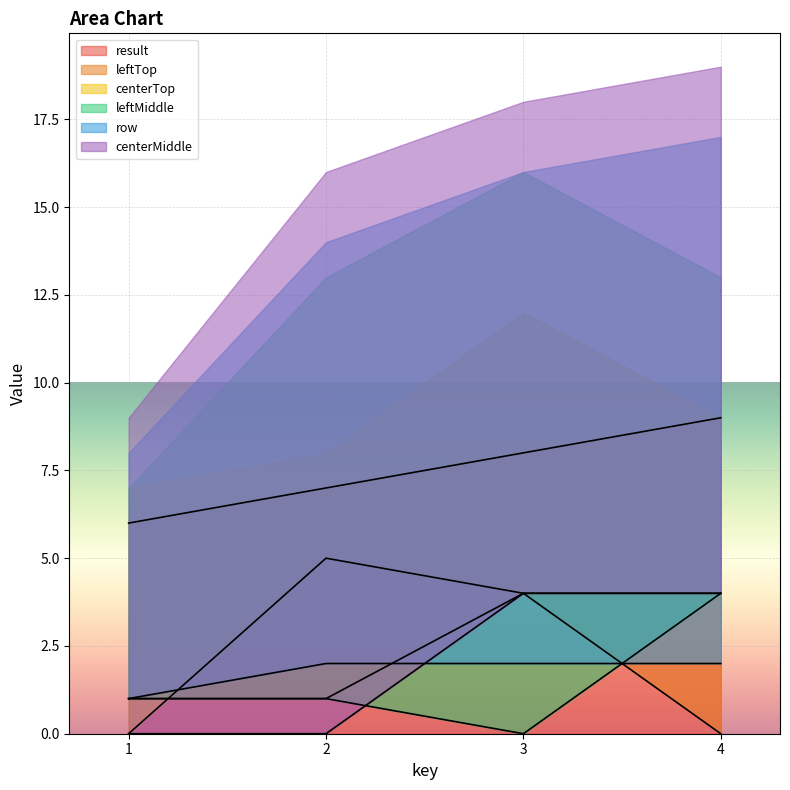

What is the spread (max minus min) of values at 1?

6